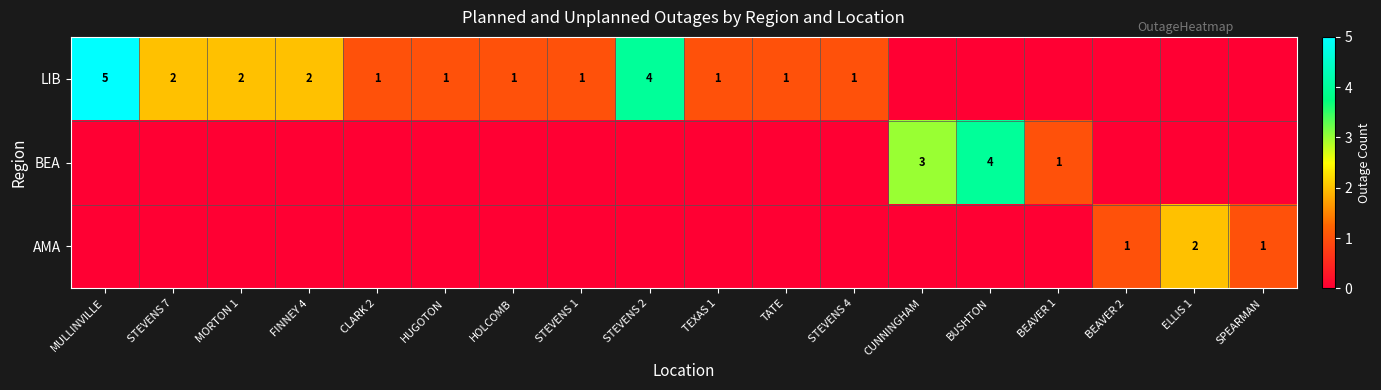

Is it true that BEA equals 2 at CUNNINGHAM?

False